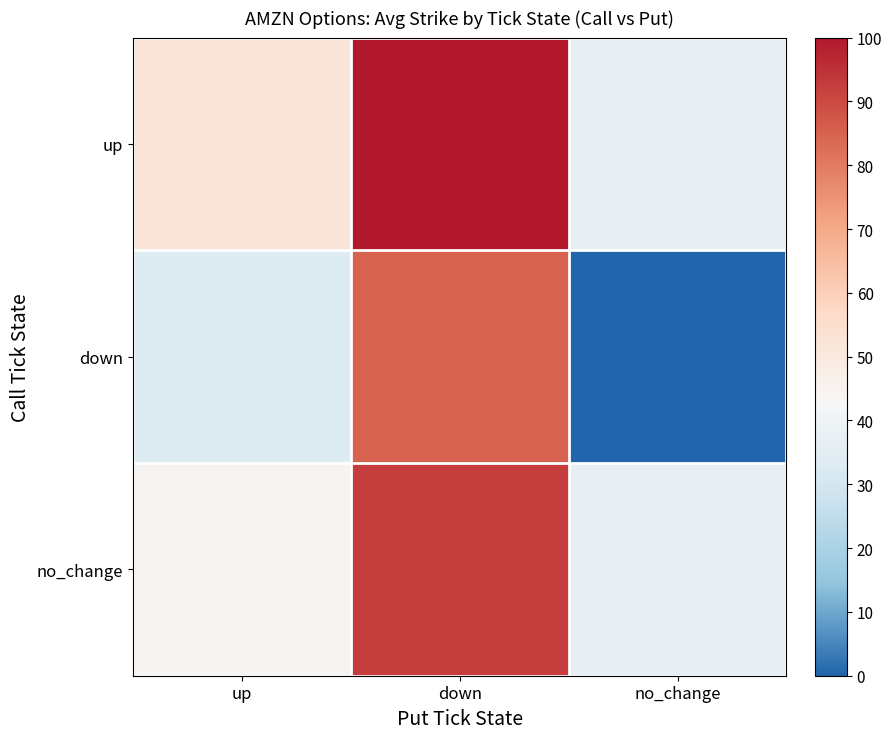

Reading left to right, transcribe all the data shown in this chart.

row_0: 52.3	100.0	36.5
row_1: 33.5	85.0	0.0
row_2: 44.6	92.4	36.8